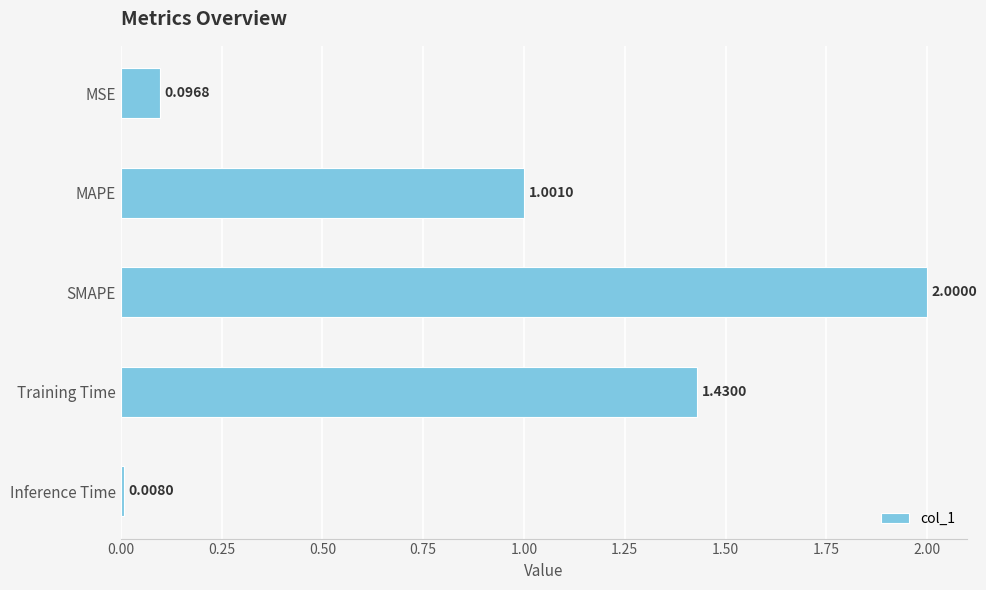

Which label corresponds to the smallest value in the chart?

Inference Time